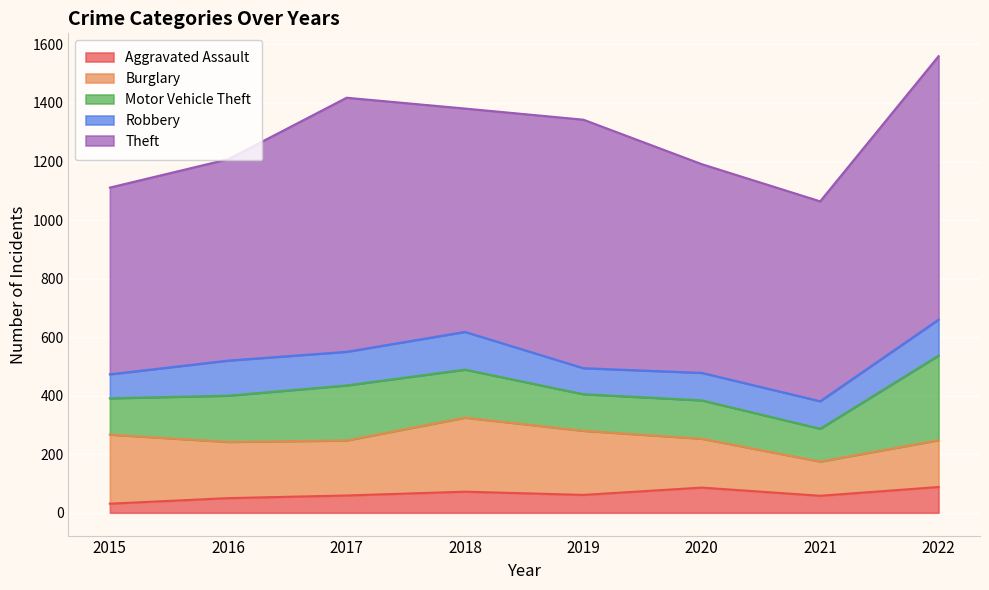

How many data points does each series have?

8